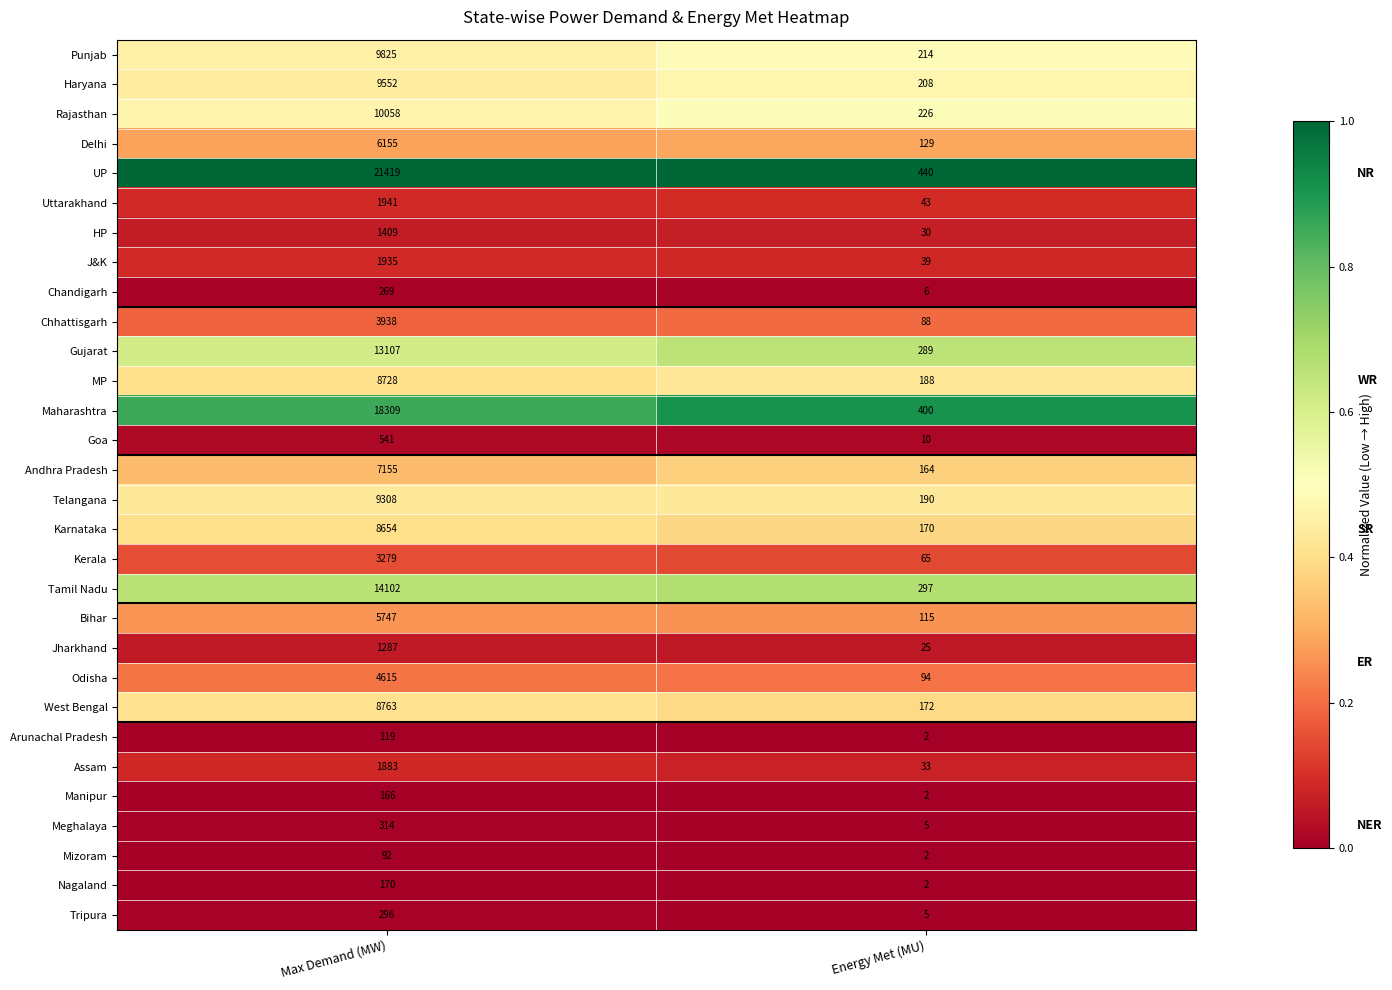

List the series in order of their peak value, lowest first.

Mizoram, Arunachal Pradesh, Manipur, Nagaland, Chandigarh, Tripura, Meghalaya, Goa, Jharkhand, HP, Assam, J&K, Uttarakhand, Kerala, Chhattisgarh, Odisha, Bihar, Delhi, Andhra Pradesh, Karnataka, MP, West Bengal, Telangana, Haryana, Punjab, Rajasthan, Gujarat, Tamil Nadu, Maharashtra, UP